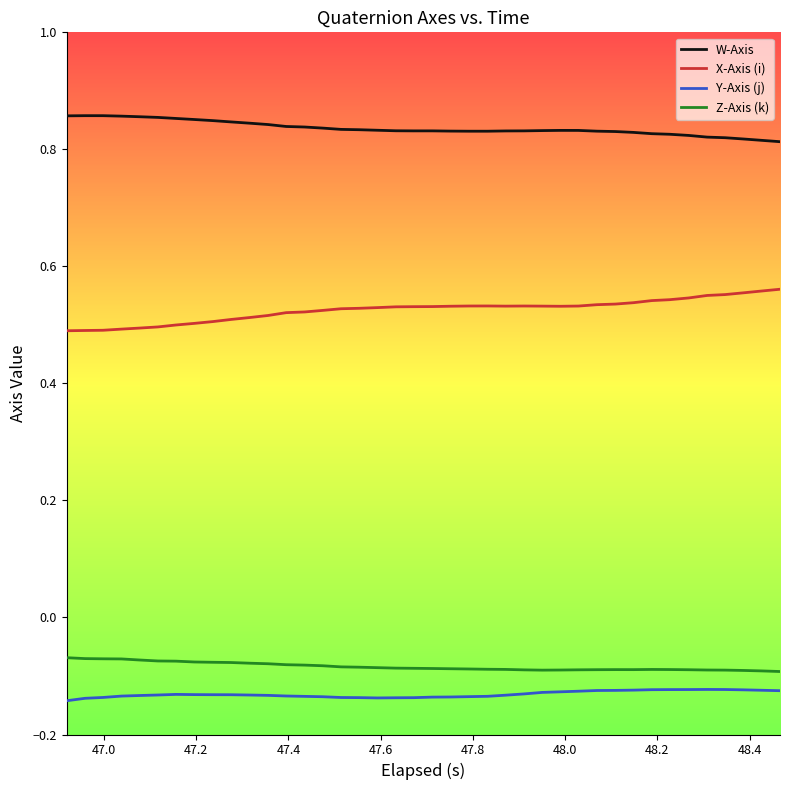

Which series has the largest total across all categories?

W-Axis